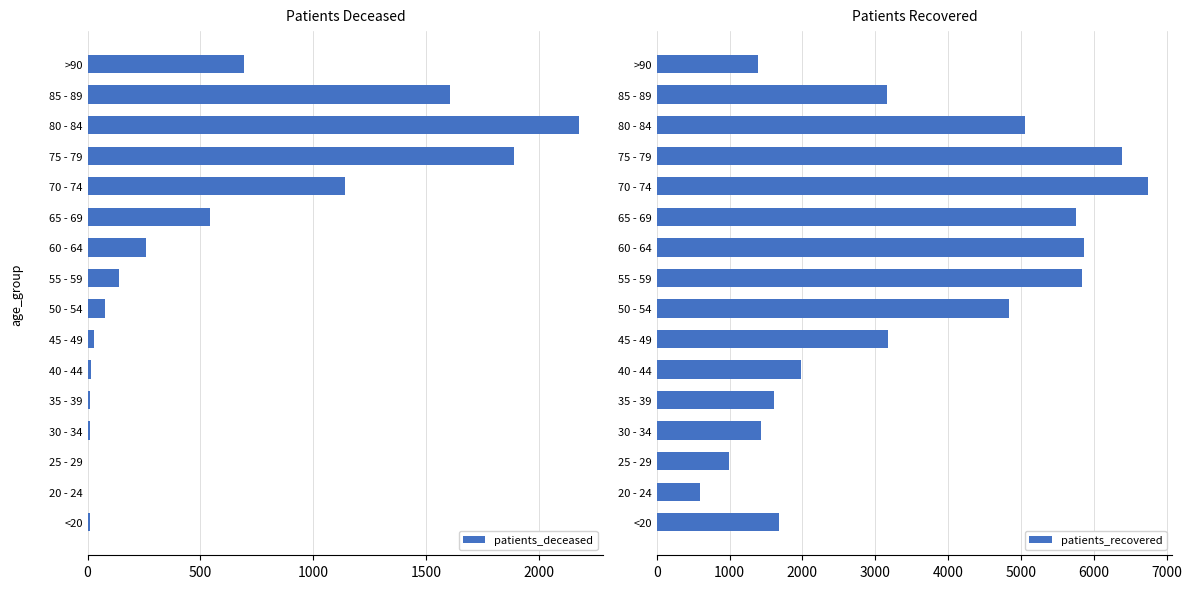

True or false: patients_deceased has a value of 1606 at 85 - 89.

True